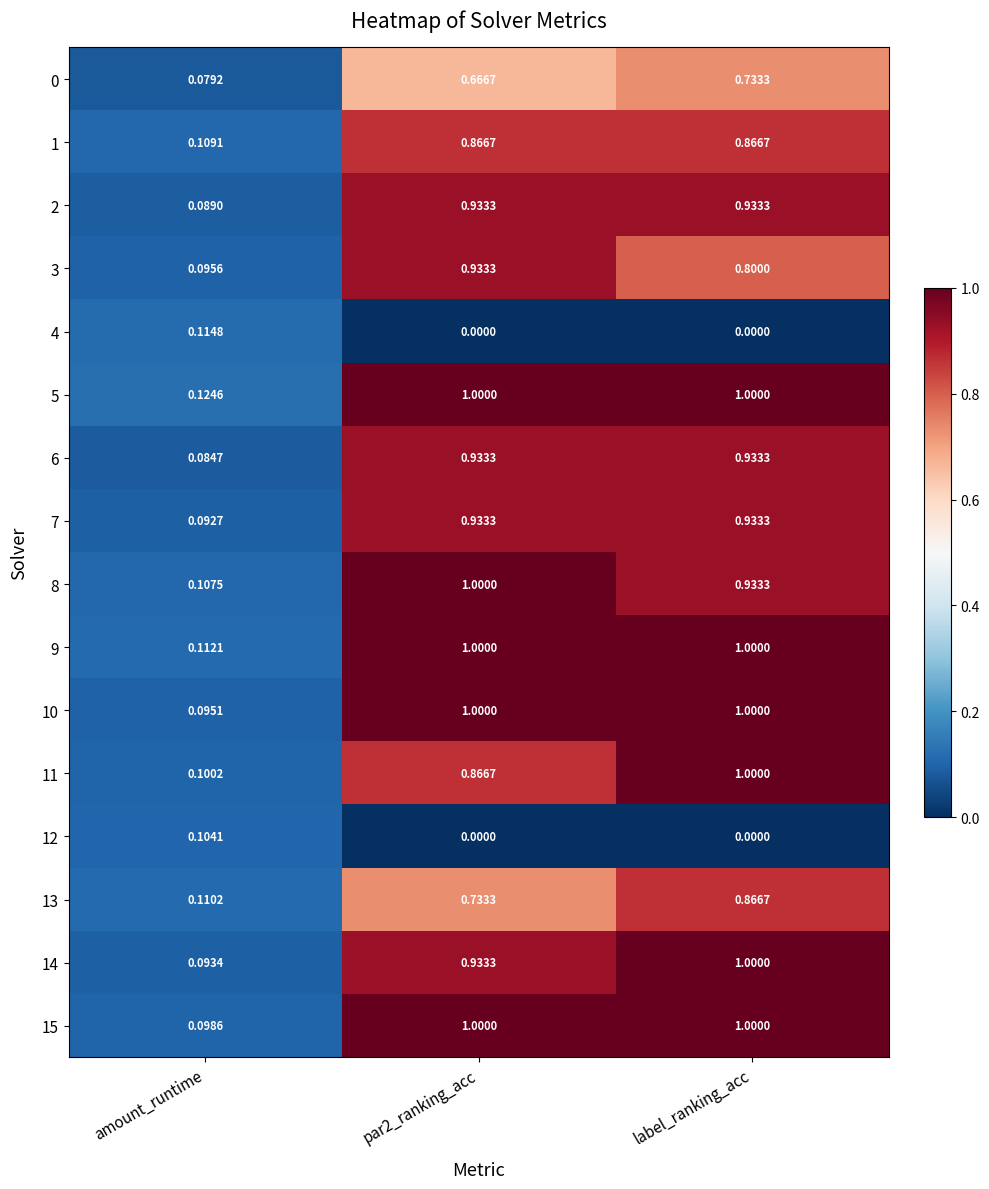

Where is 10 nearest to the value 0?

amount_runtime